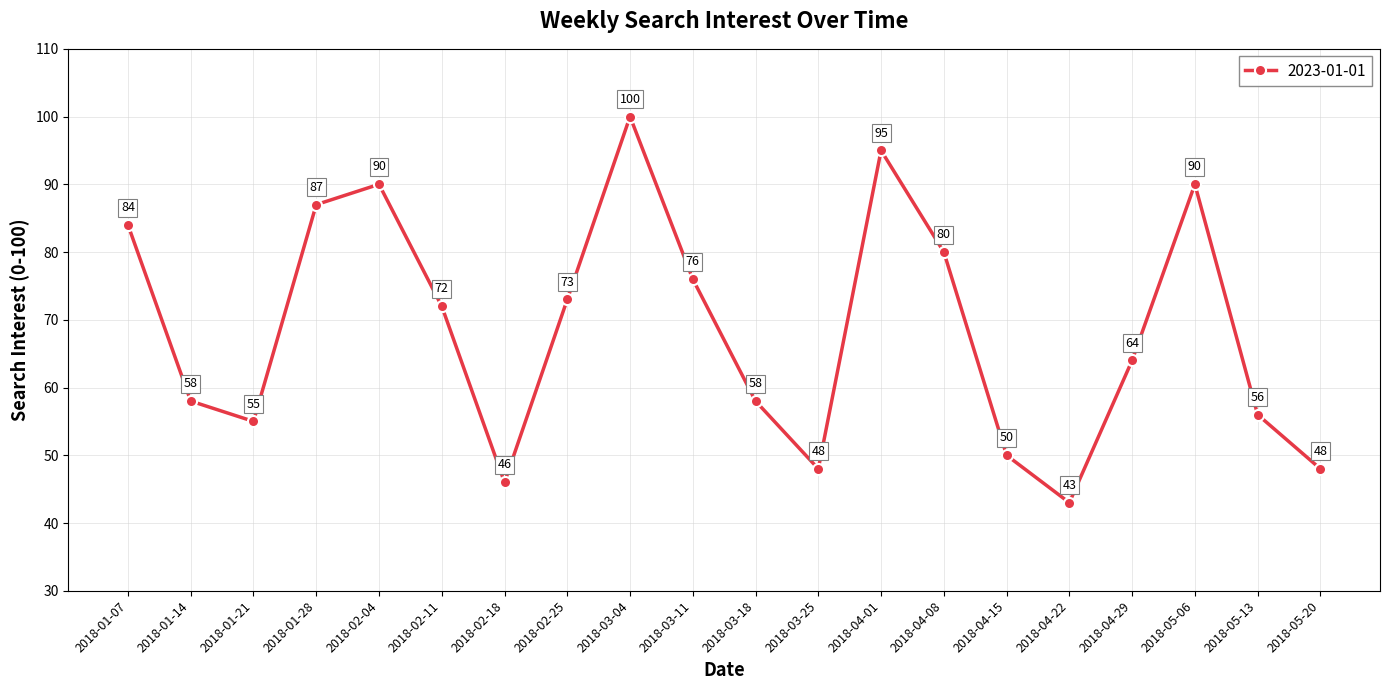

What is the difference between the maximum and minimum values?

57